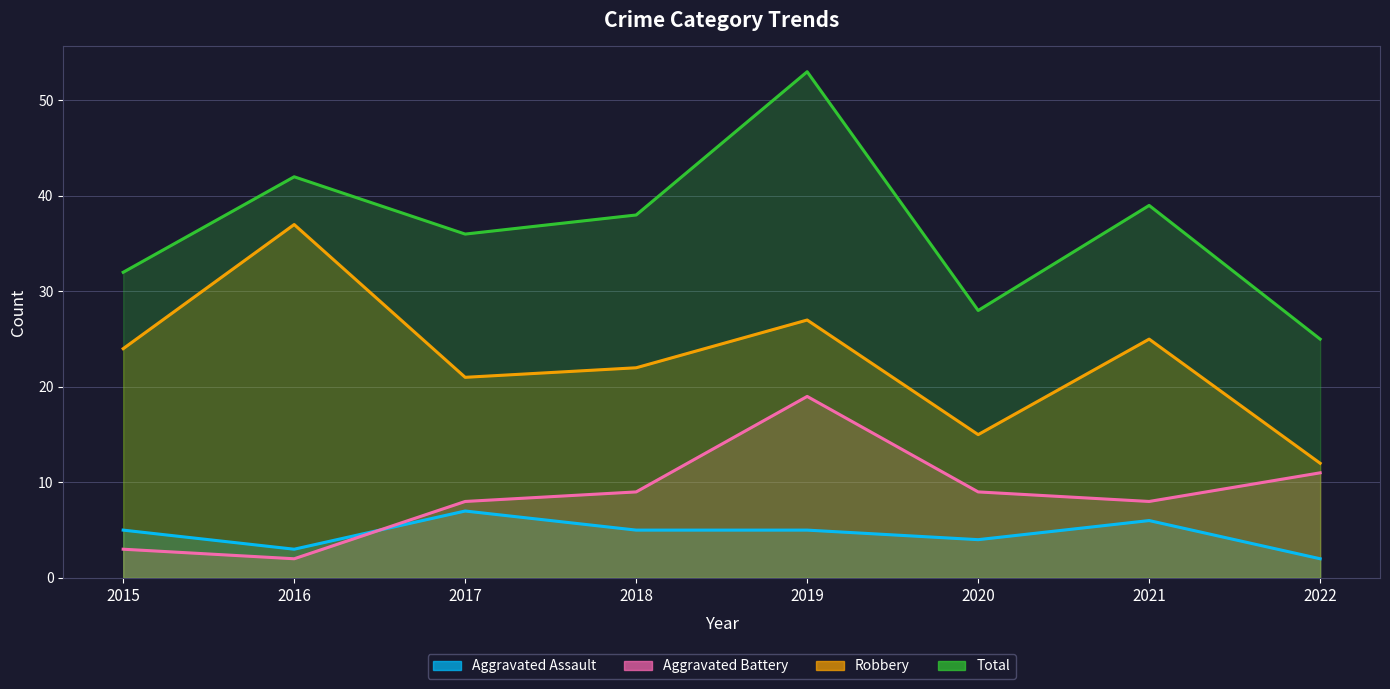

Does the chart have visible grid lines?

Yes